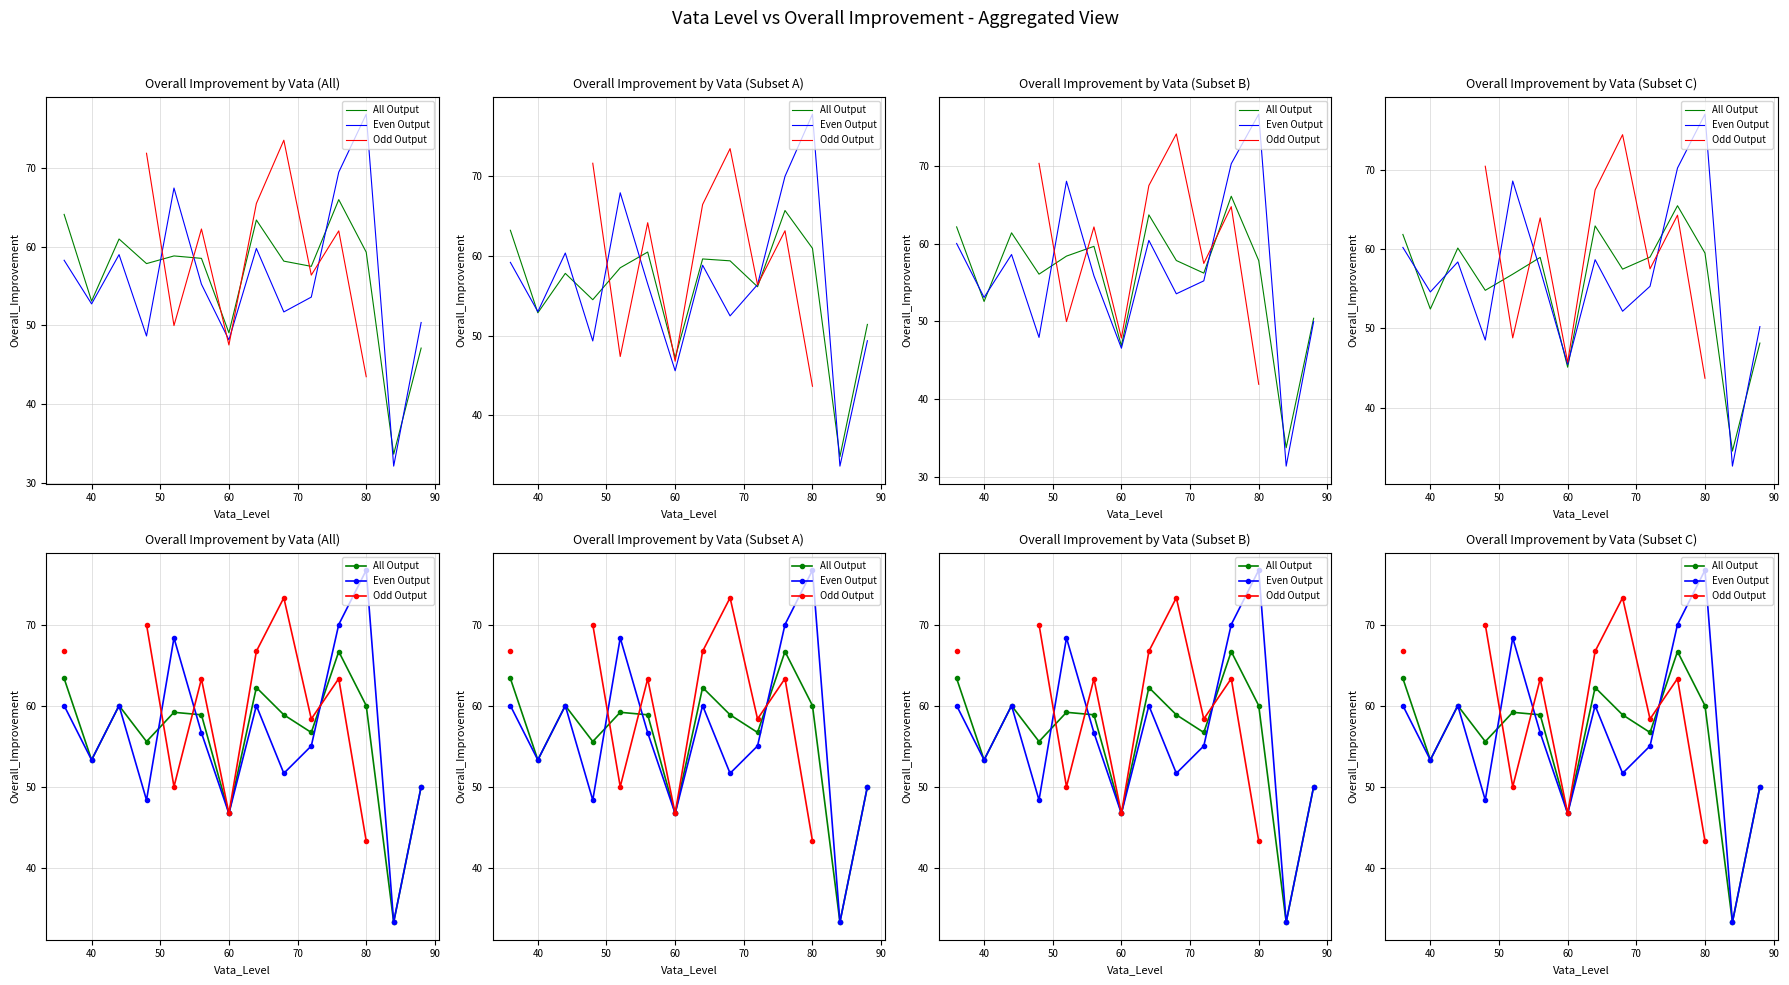

Count the number of categories in the chart.

14